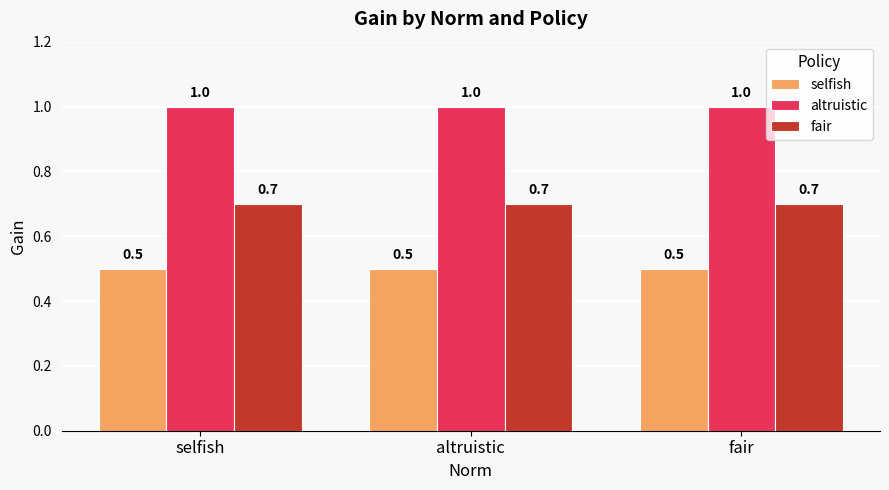

How many bars are there in each group?

3